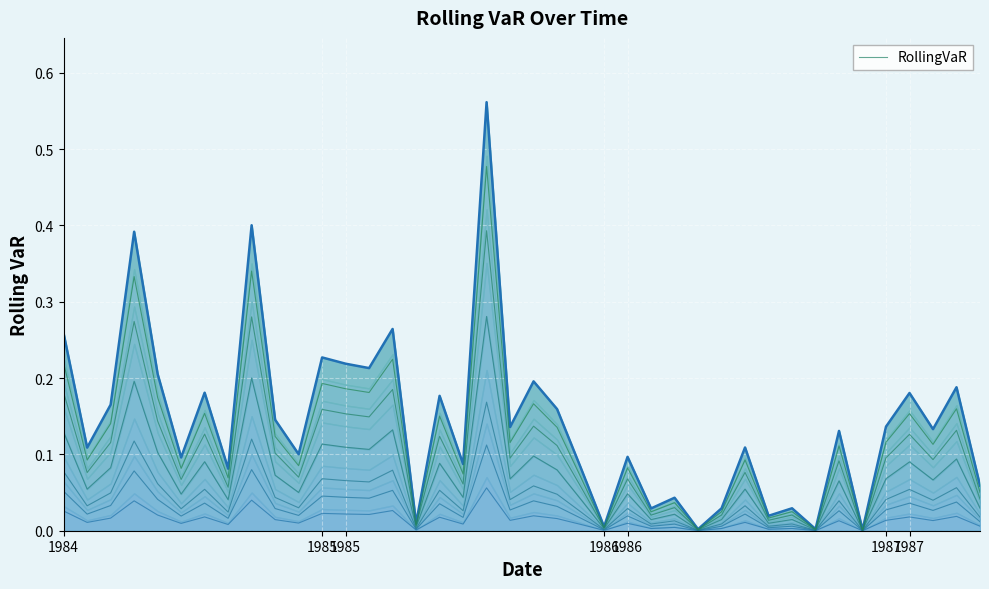

True or false: the data shows 0.0 at 1986.

True